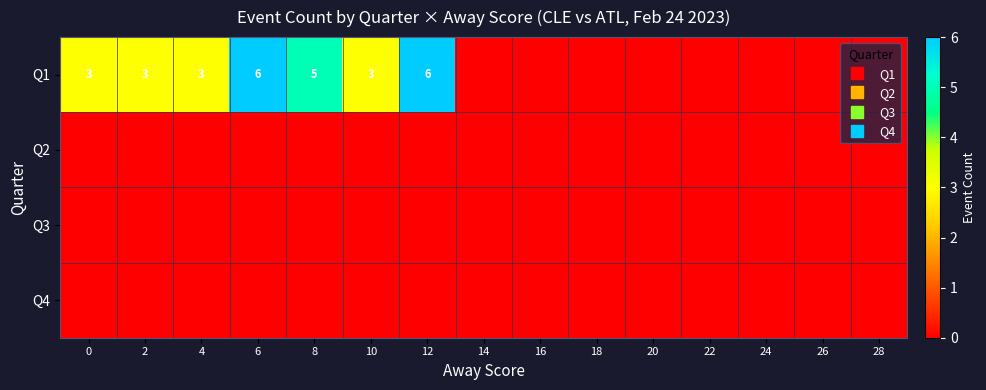

Which series has the widest spread of values?

Q1